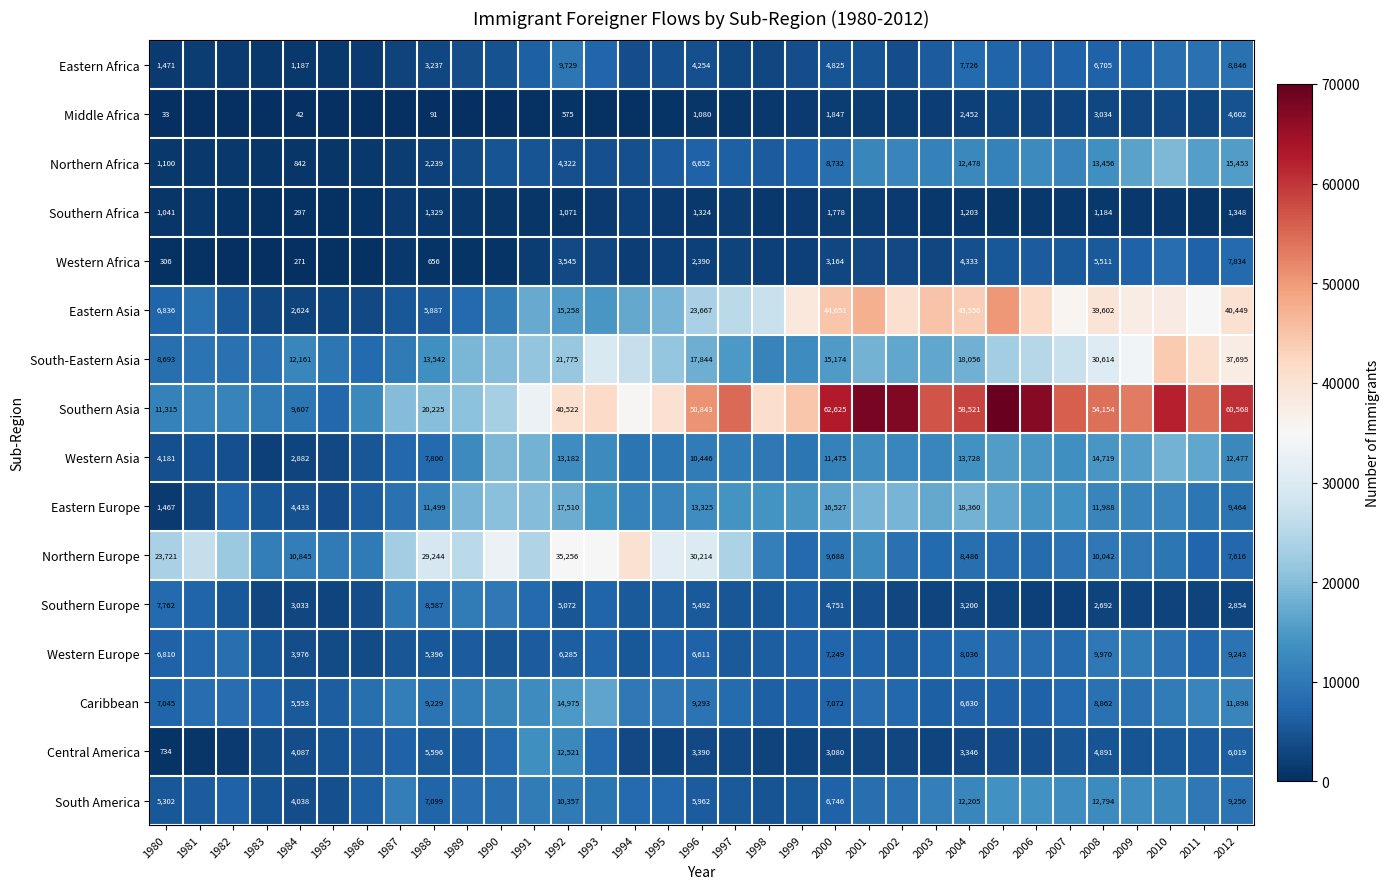

At 1980, list the series in order from smallest to largest.

Middle Africa, Western Africa, Central America, Southern Africa, Northern Africa, Eastern Europe, Eastern Africa, Western Asia, South America, Western Europe, Eastern Asia, Caribbean, Southern Europe, South-Eastern Asia, Southern Asia, Northern Europe